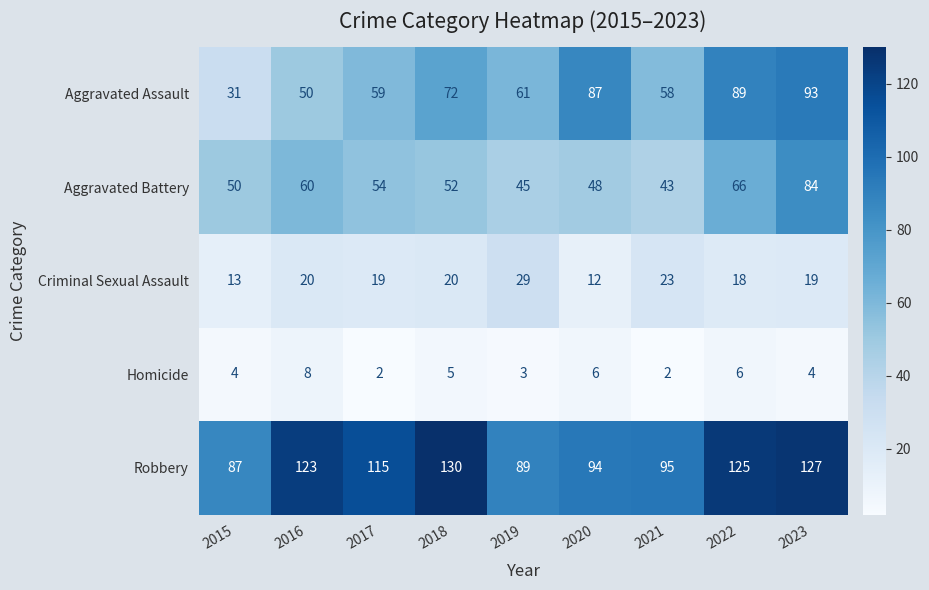

Where is Aggravated Battery nearest to the value 63?

2016